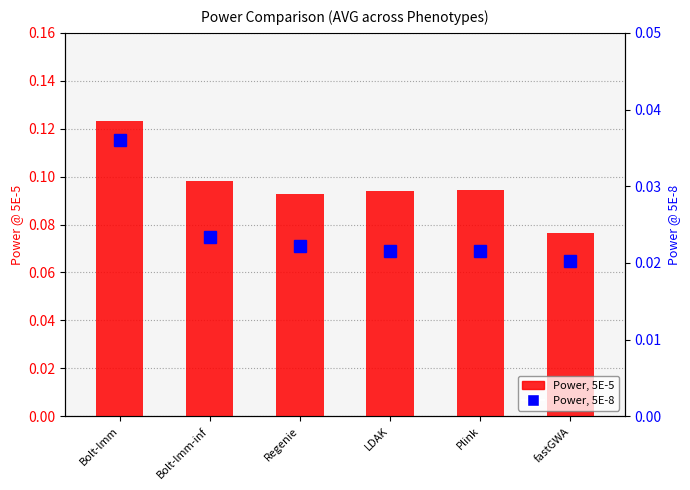

Between Bolt-lmm and fastGWA, which is larger?

Bolt-lmm